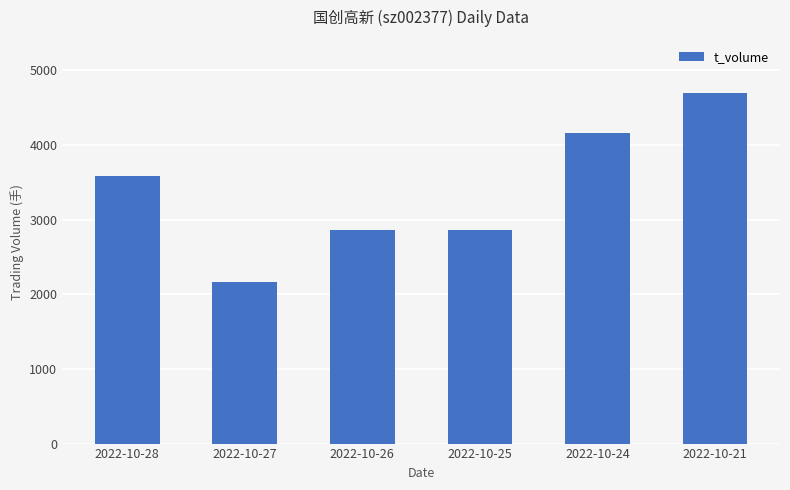

What is the value of the 2nd bar from the left?

2163